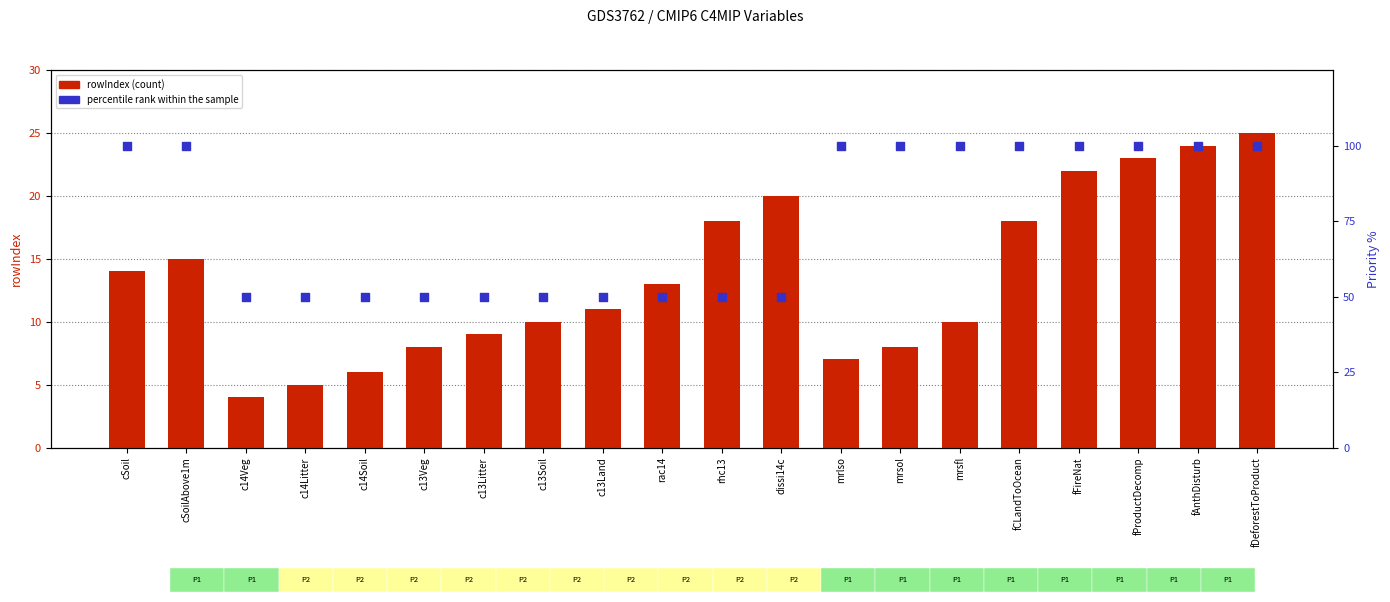

Which series contains the lowest Y value?

rowIndex